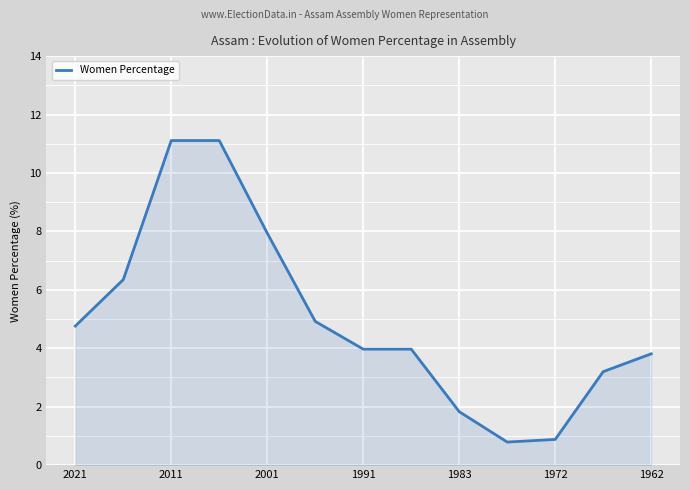

What is the greatest value displayed?

11.1